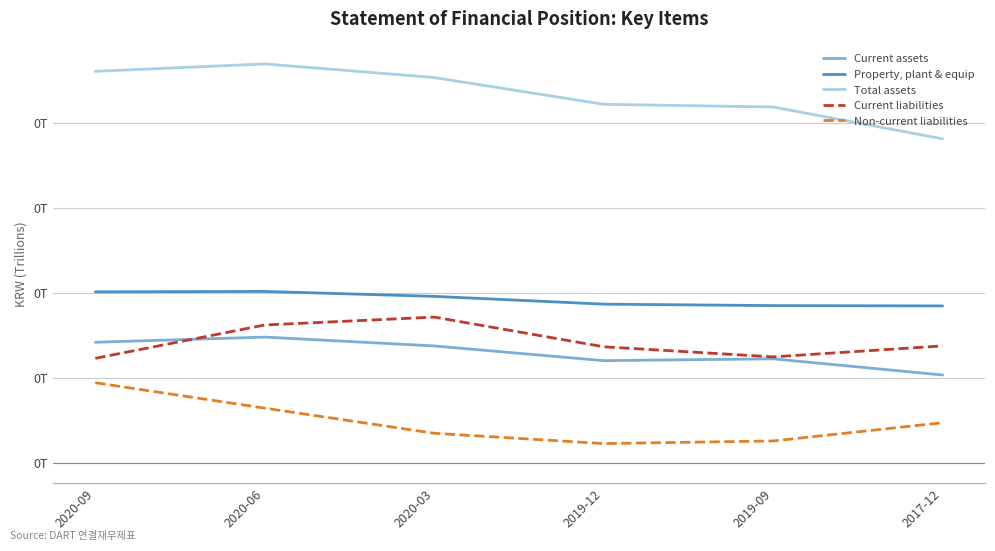

Count the Total assets values in the range 0 to 1.

6